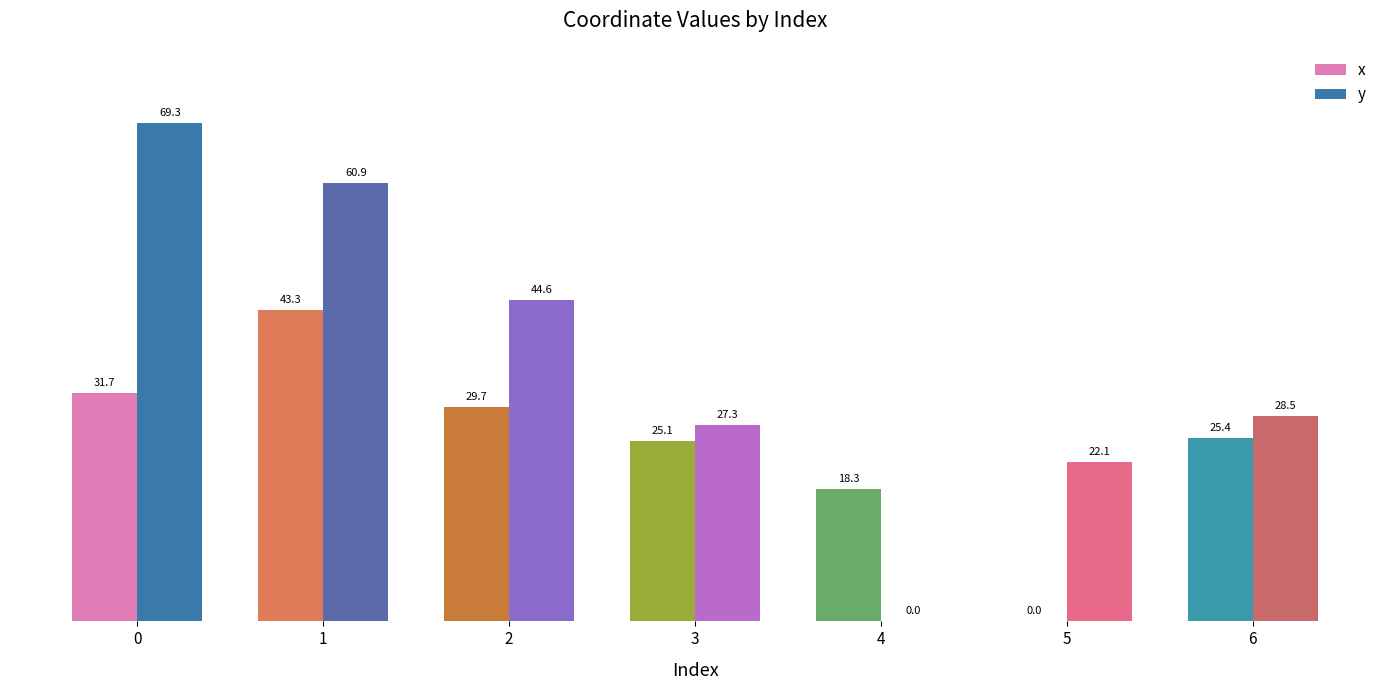

Which series has the widest spread of values?

y